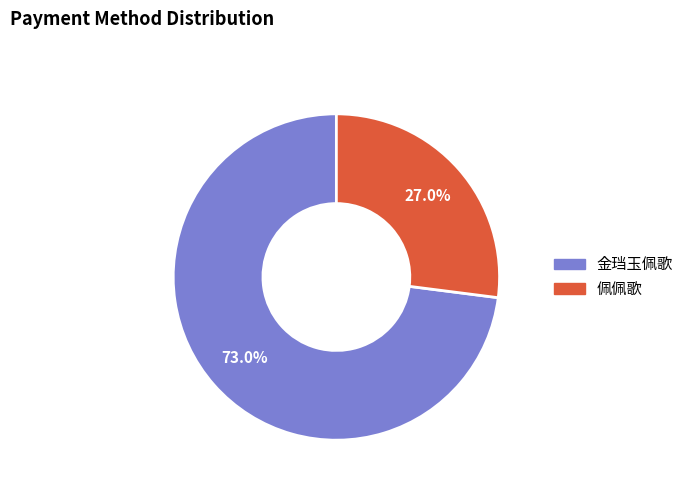

Is there any slice that represents more than half of the pie?

Yes